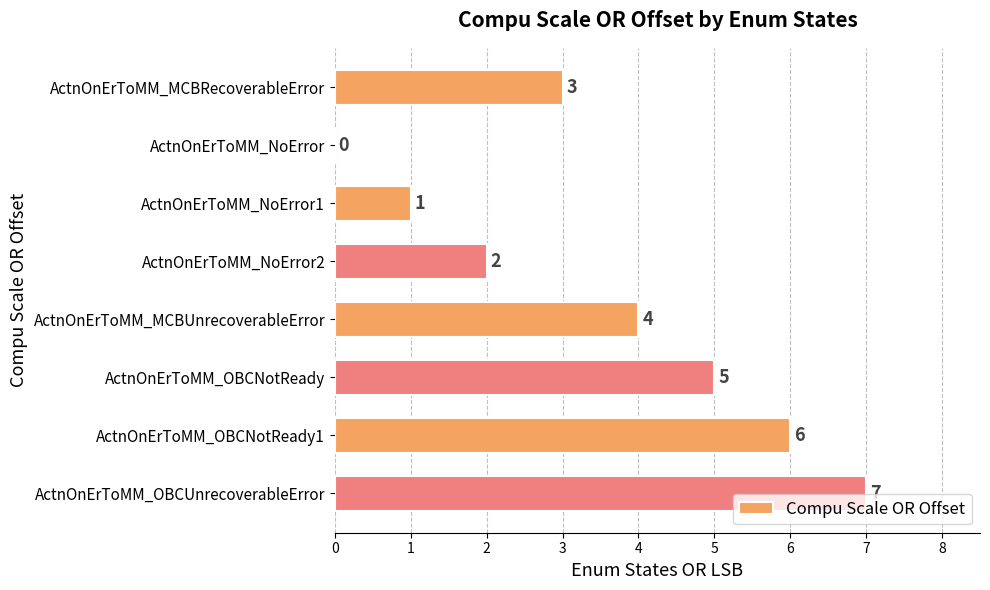

Reading top to bottom, transcribe all the data shown in this chart.

ActnOnErToMM_MCBRecoverableError=3	ActnOnErToMM_NoError=0	ActnOnErToMM_NoError1=1	ActnOnErToMM_NoError2=2	ActnOnErToMM_MCBUnrecoverableError=4	ActnOnErToMM_OBCNotReady=5	ActnOnErToMM_OBCNotReady1=6	ActnOnErToMM_OBCUnrecoverableError=7